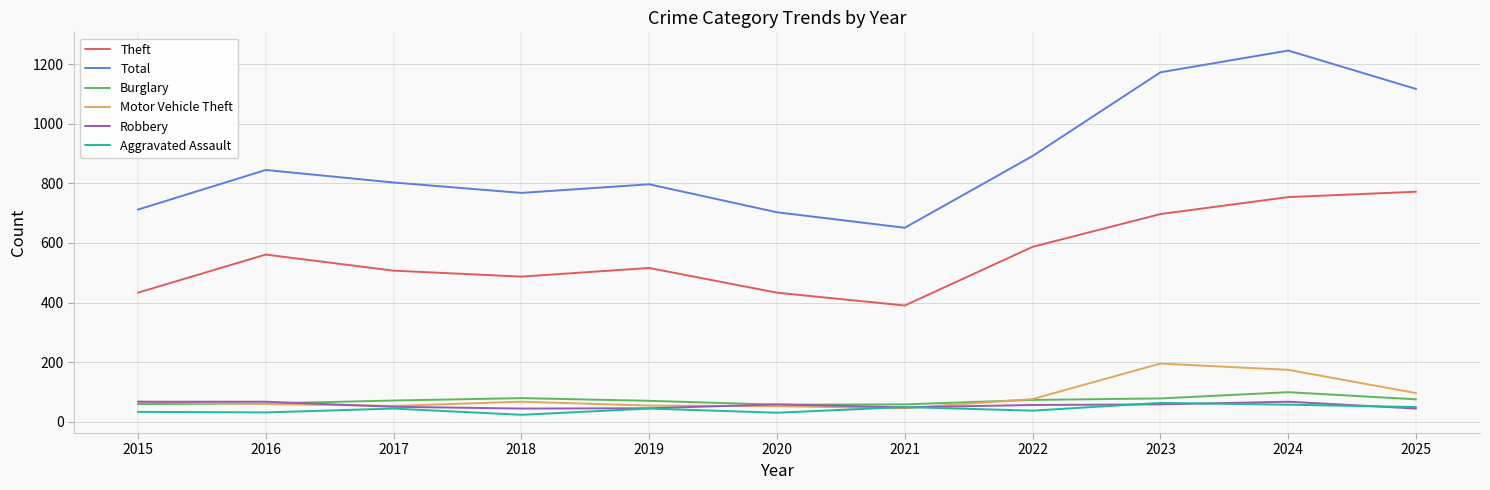

True or false: Theft and Aggravated Assault cross at least once.

False